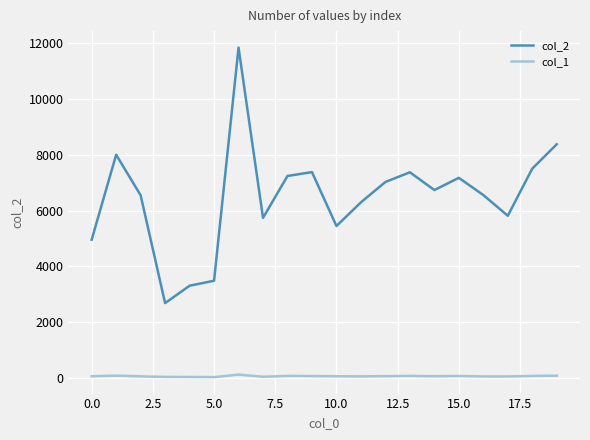

What is the difference between the maximum and minimum values in the col_1 series?

90